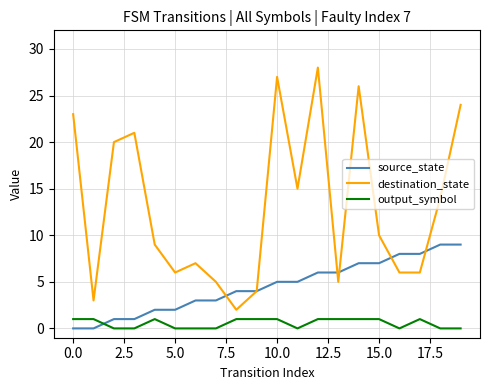

What is the maximum value for destination_state?

28